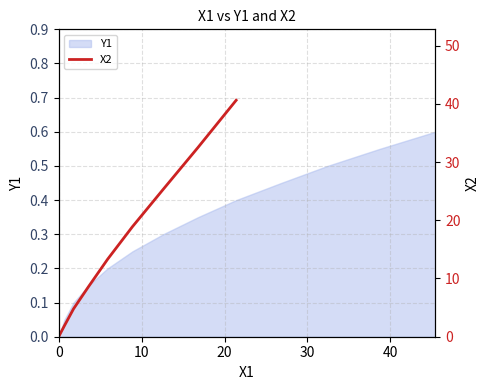

What is the label of the 5th point from the left?

40